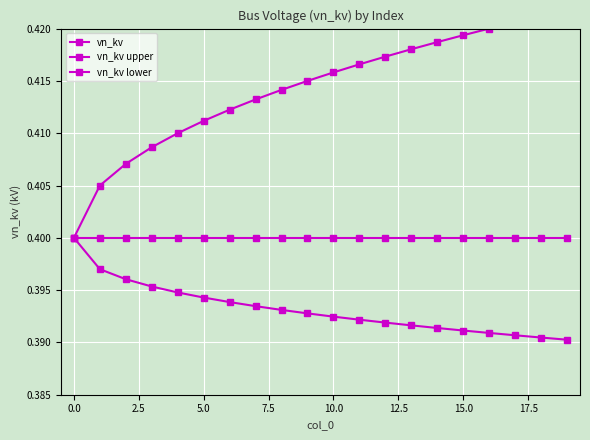

Between 10 and 15, which is larger?

10